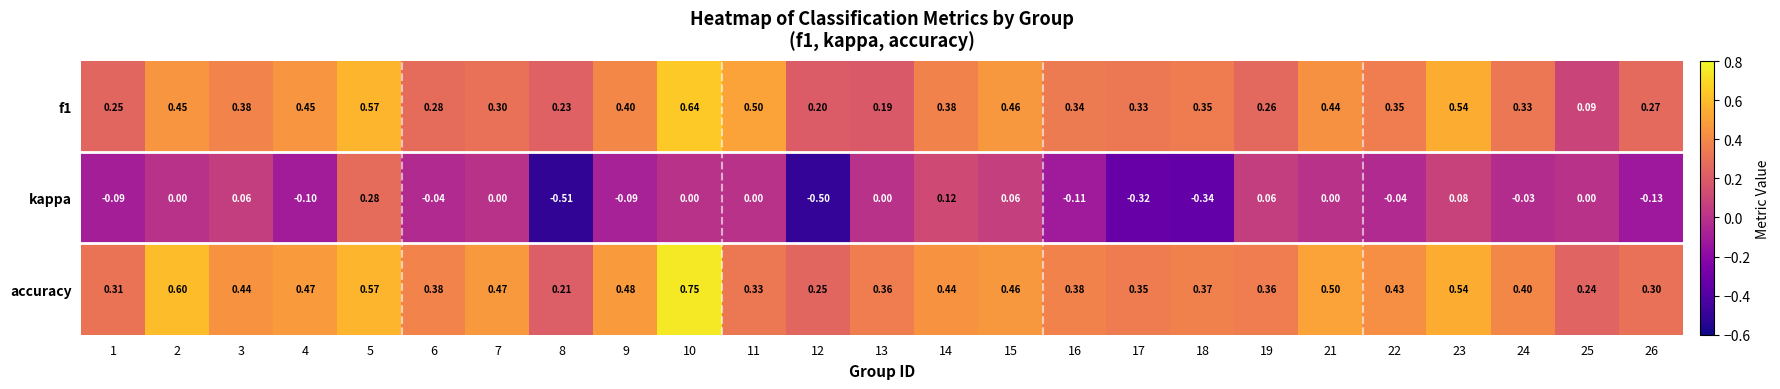

Which series has the largest total across all categories?

accuracy